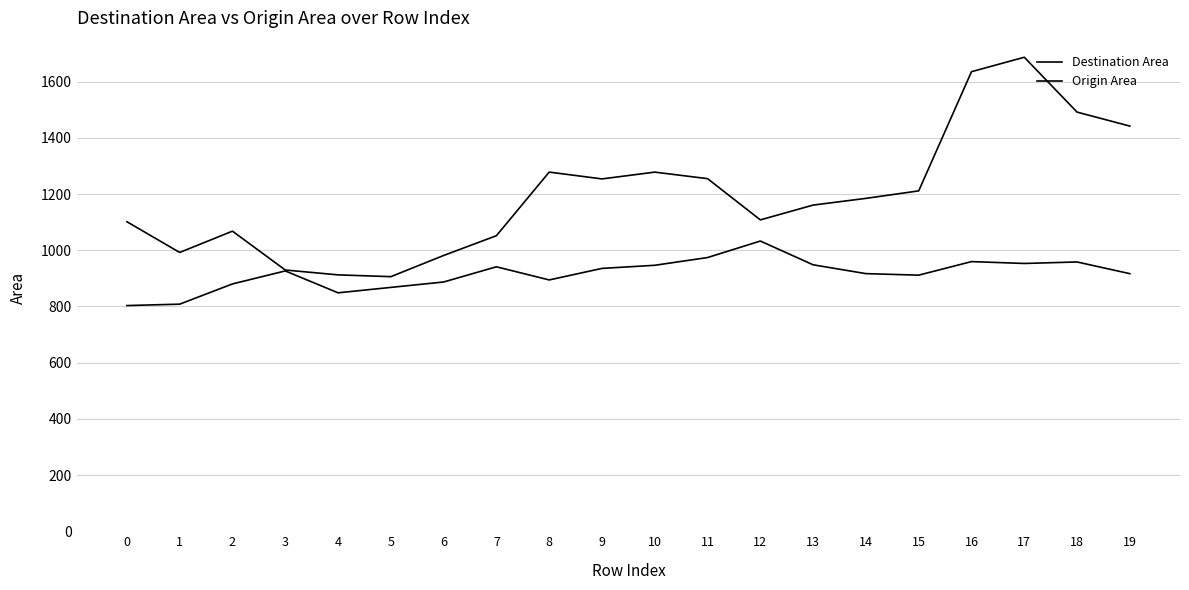

How many lines are shown in the chart?

2